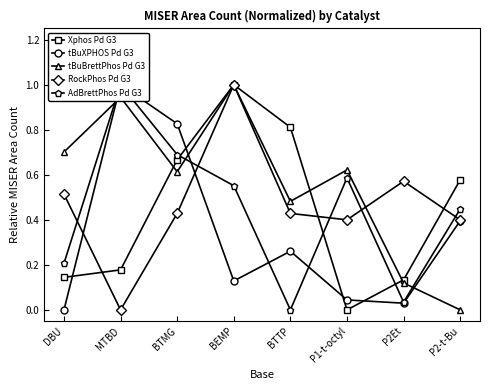

What is the spread (max minus min) of values at P2-t-Bu?

0.6